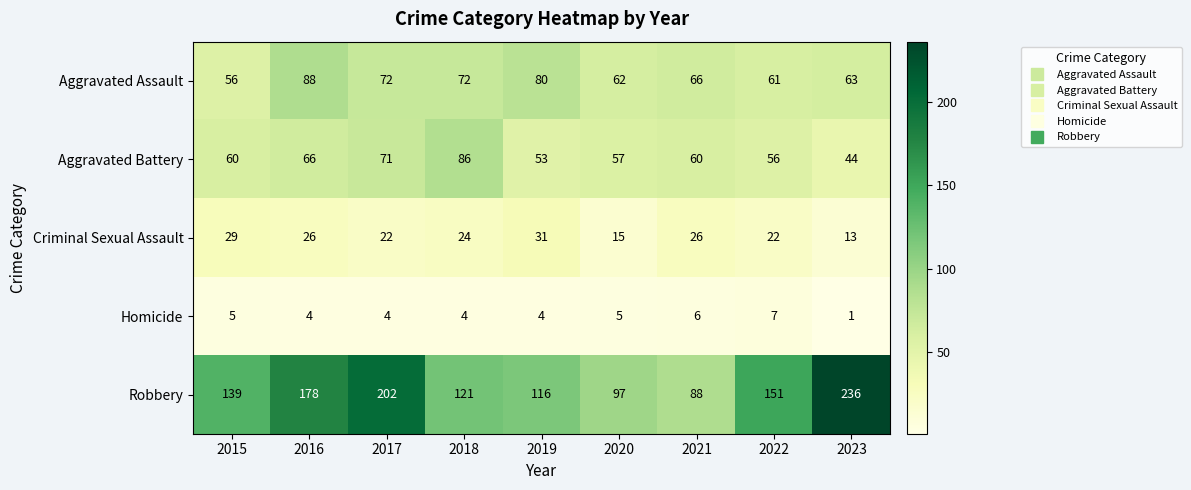

What is the average value of the Aggravated Assault series?

69